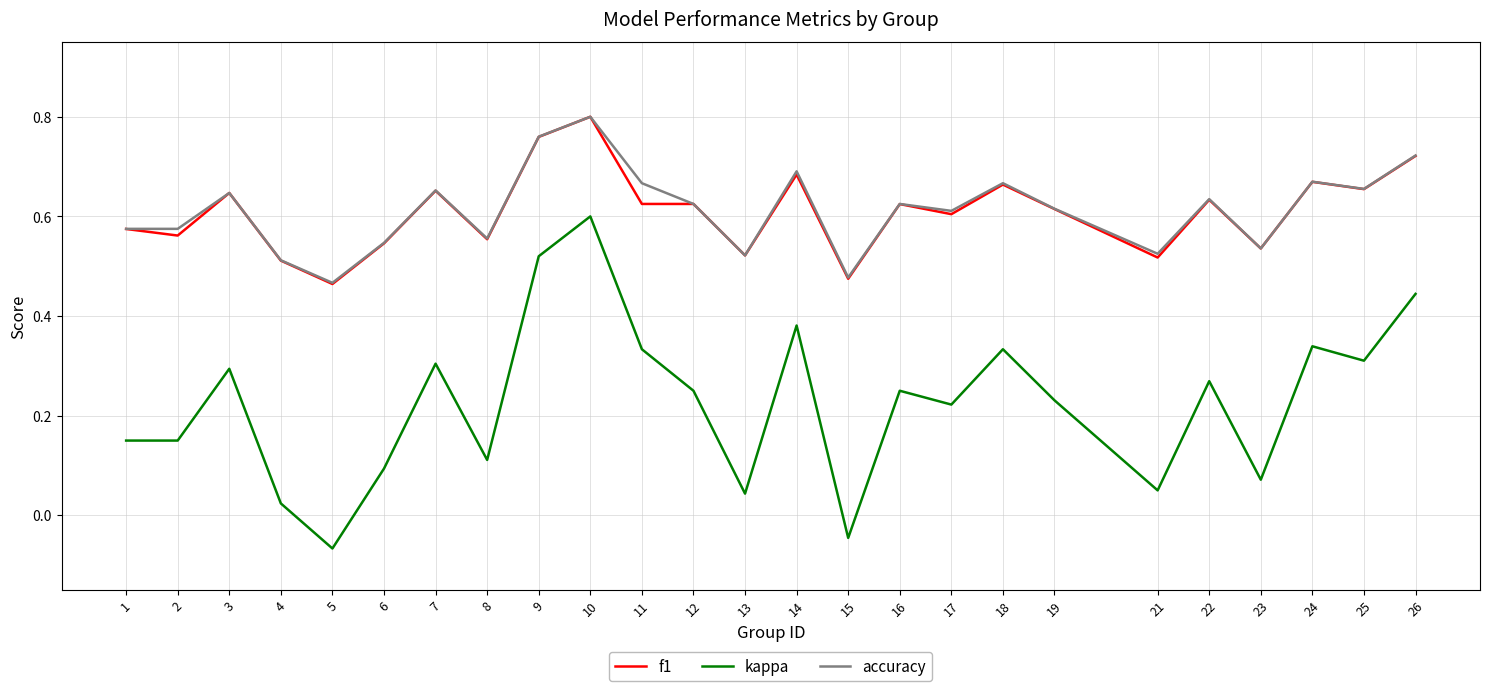

At which category is the sum across all series the highest?

10